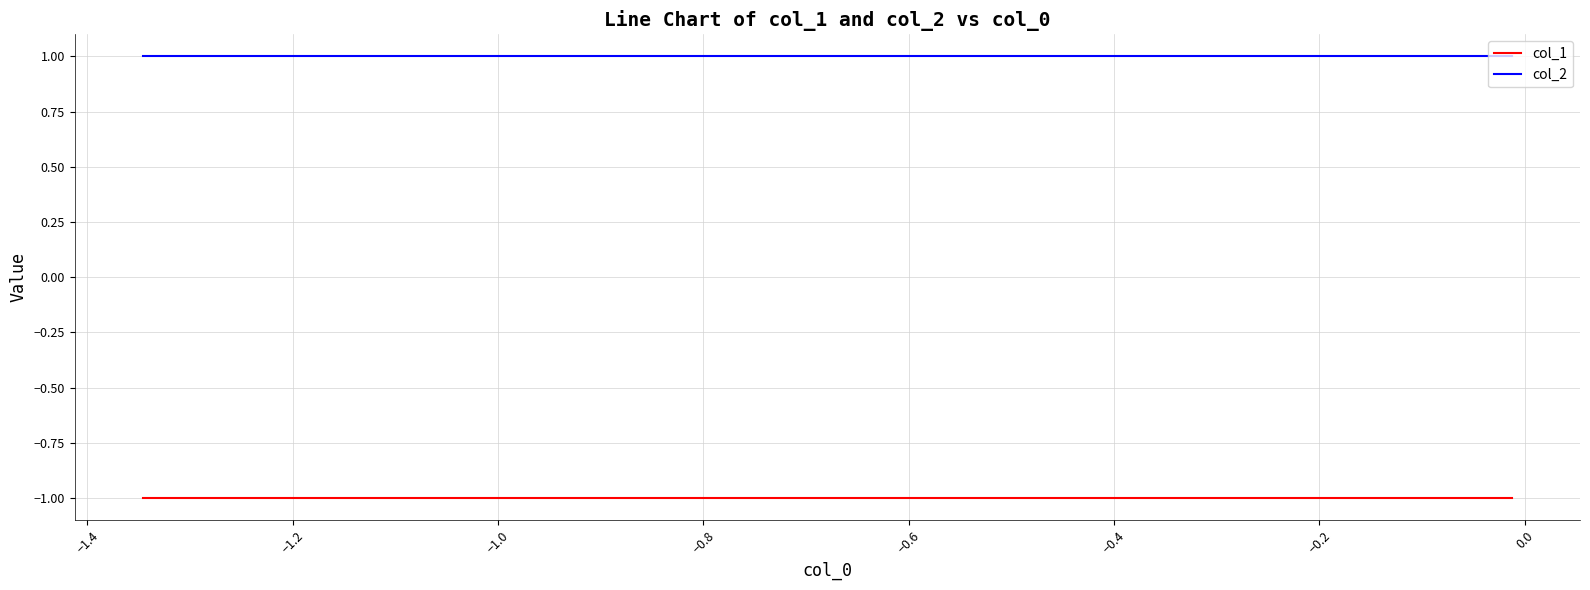

True or false: col_2 and col_1 intersect in this chart.

False